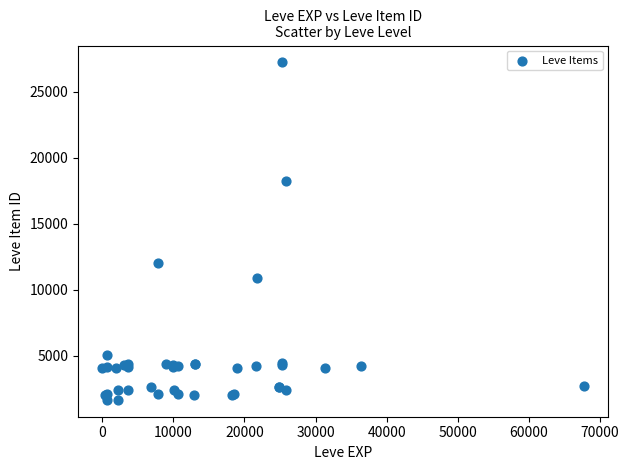

What Y value in the scatter plot is closest to 14448?

12018